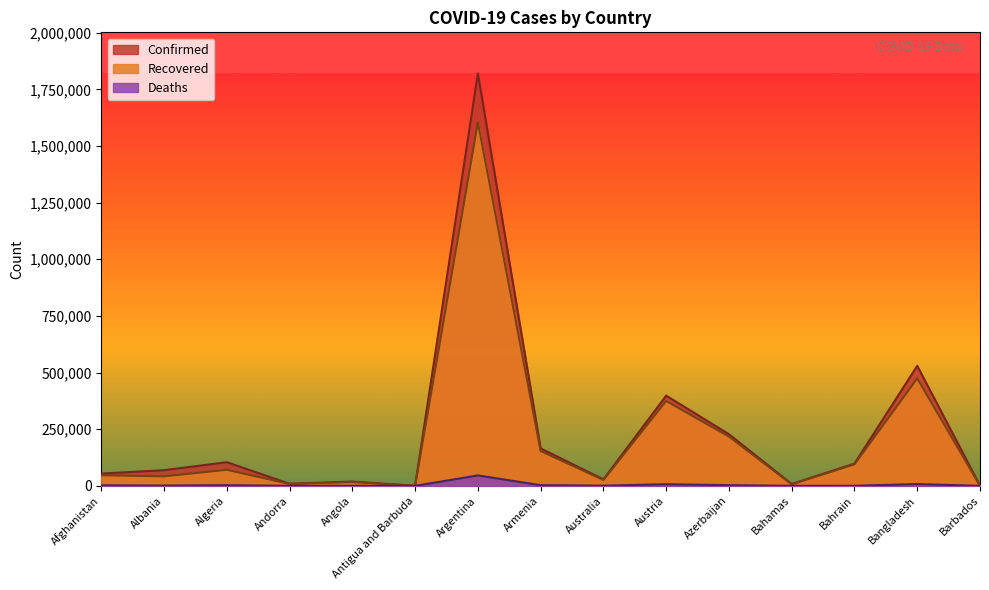

How many lines are shown in the chart?

3